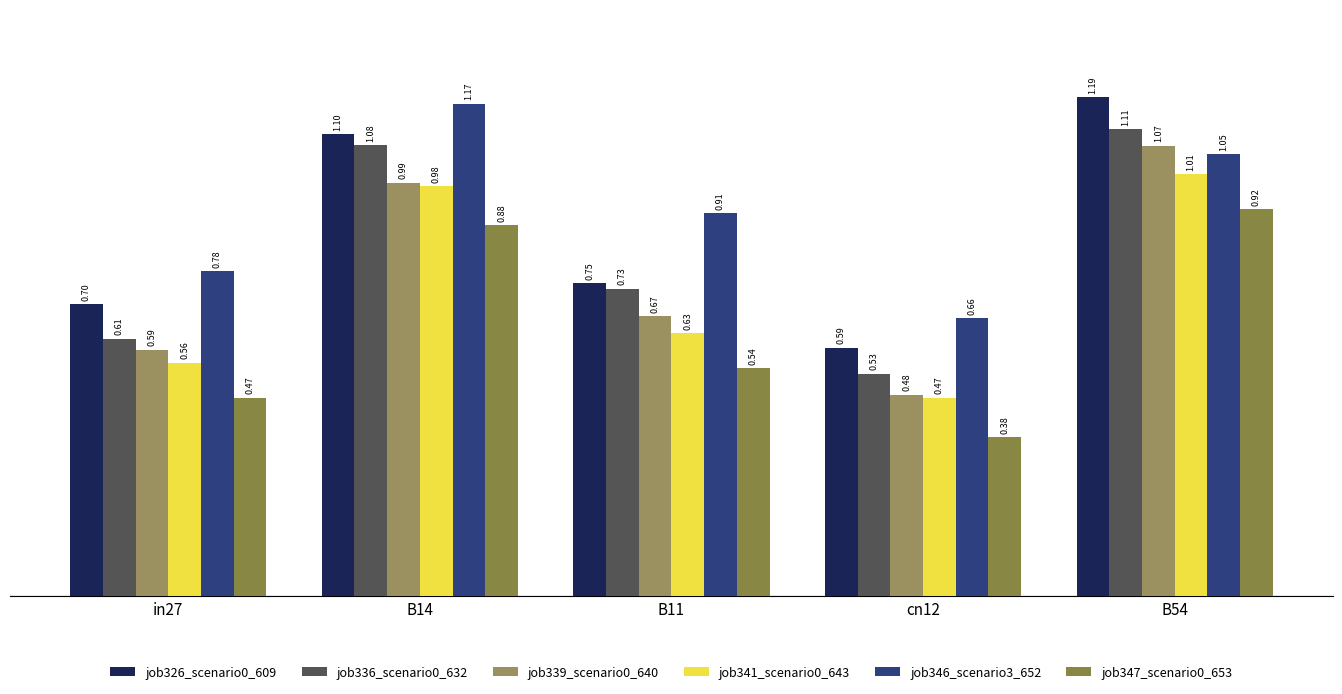

Reading right to left, what are all the values shown in this chart?

job326_scenario0_609: 1.2	0.6	0.7	1.1	0.7
job336_scenario0_632: 1.1	0.5	0.7	1.1	0.6
job339_scenario0_640: 1.1	0.5	0.7	1.0	0.6
job341_scenario0_643: 1.0	0.5	0.6	1.0	0.6
job346_scenario3_652: 1.1	0.7	0.9	1.2	0.8
job347_scenario0_653: 0.9	0.4	0.5	0.9	0.5